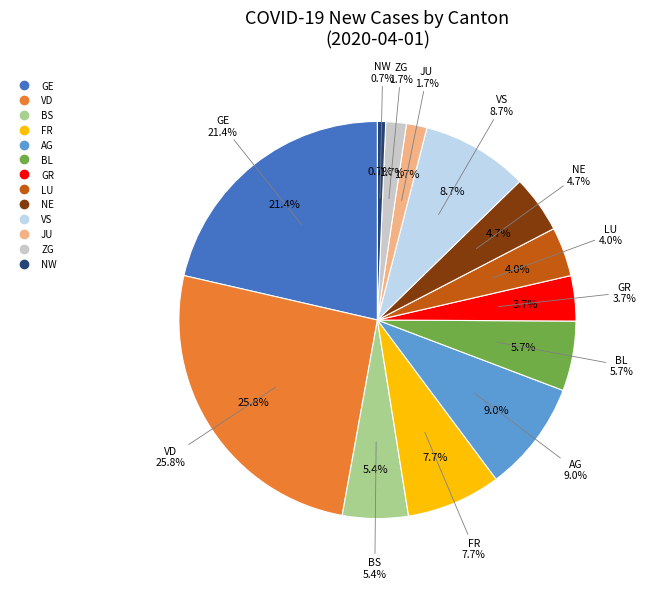

What is the largest slice in the pie chart?

VD